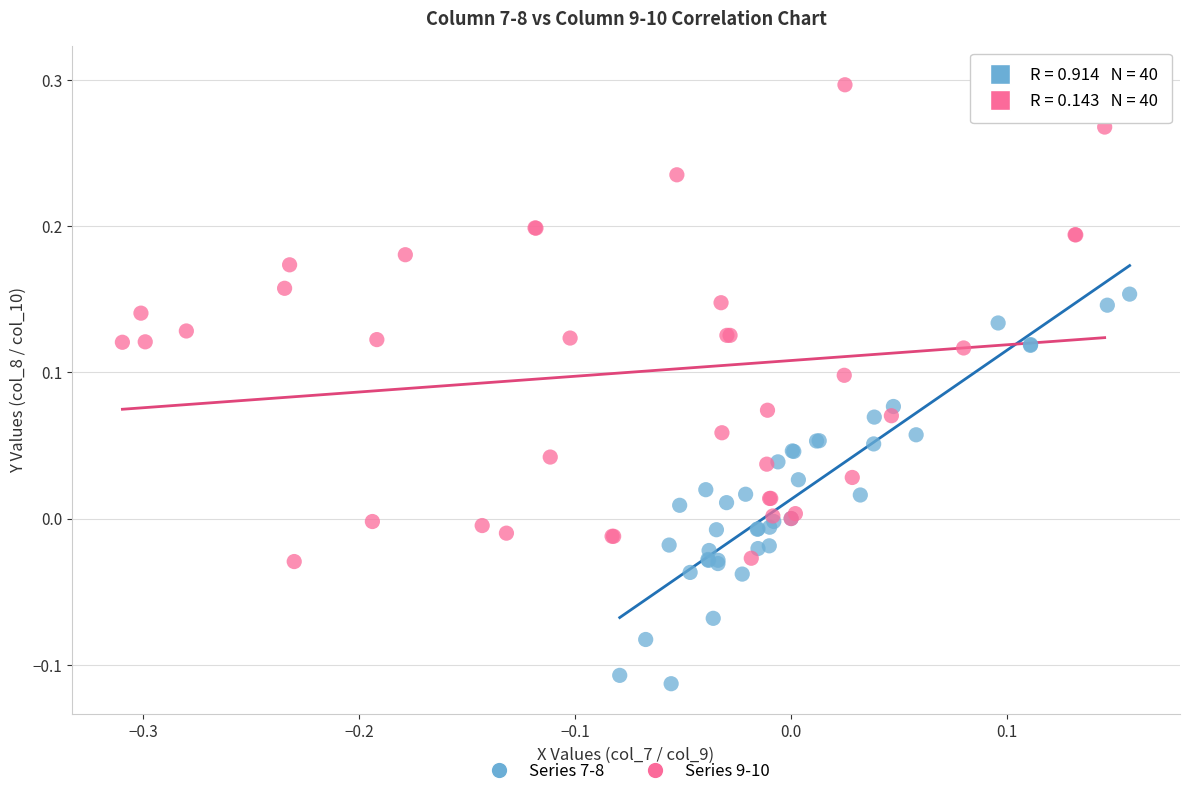

Which series has the largest Y range (max minus min)?

Series 9-10